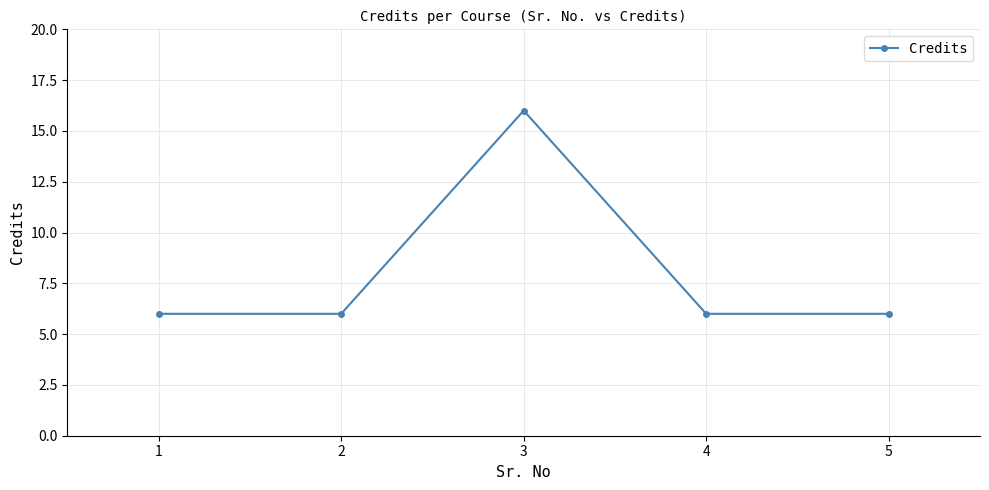

The chart shows a value of 27 at 3. True or false?

False